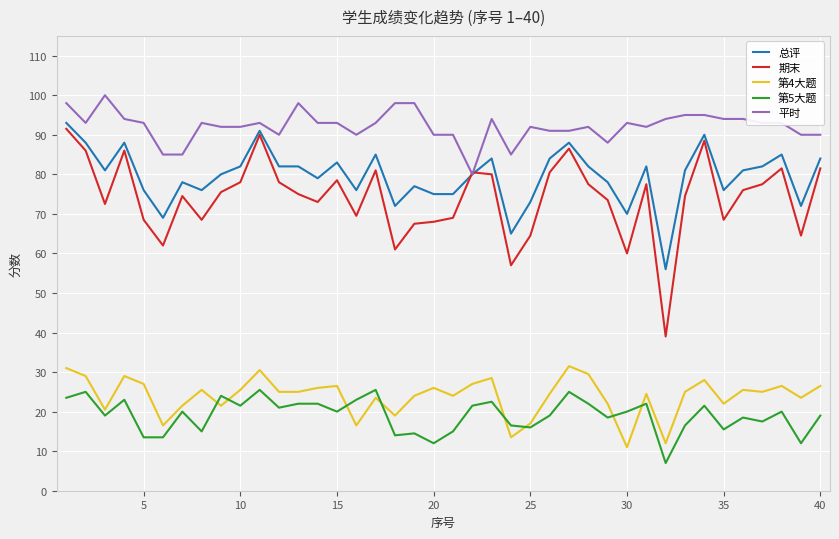

What is the maximum value for 期末?

91.5